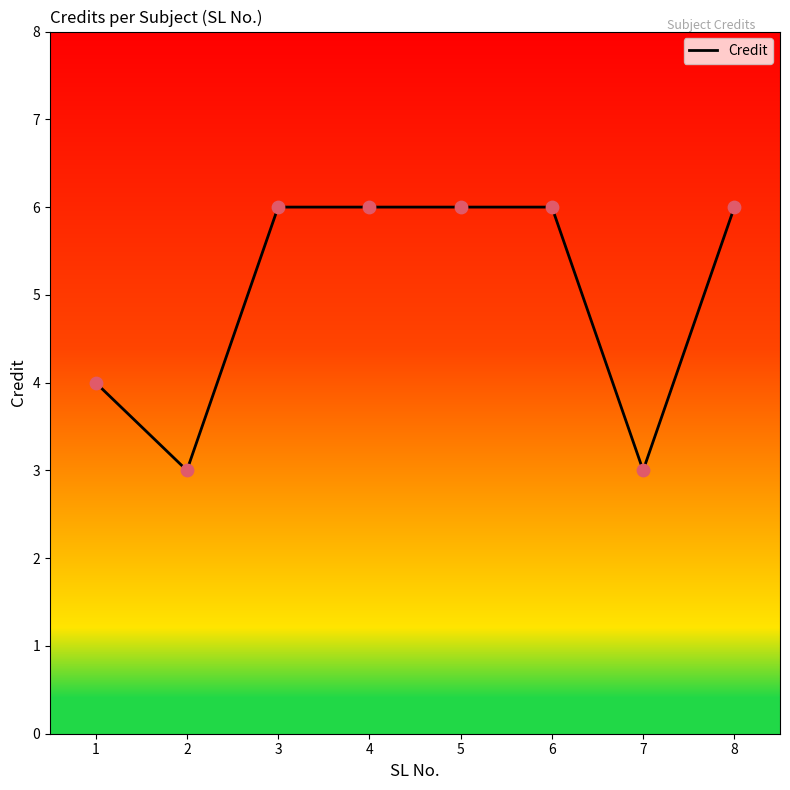

Approximately how many times larger is the value at 5 compared to 8?

1.0